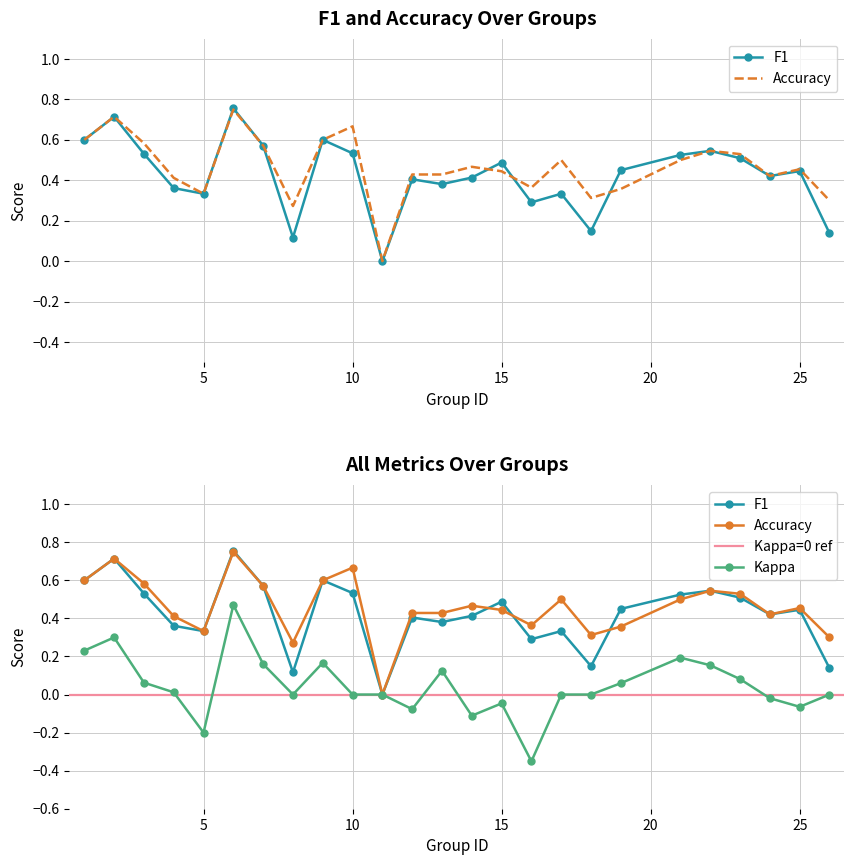

How many data points does each series have?

25